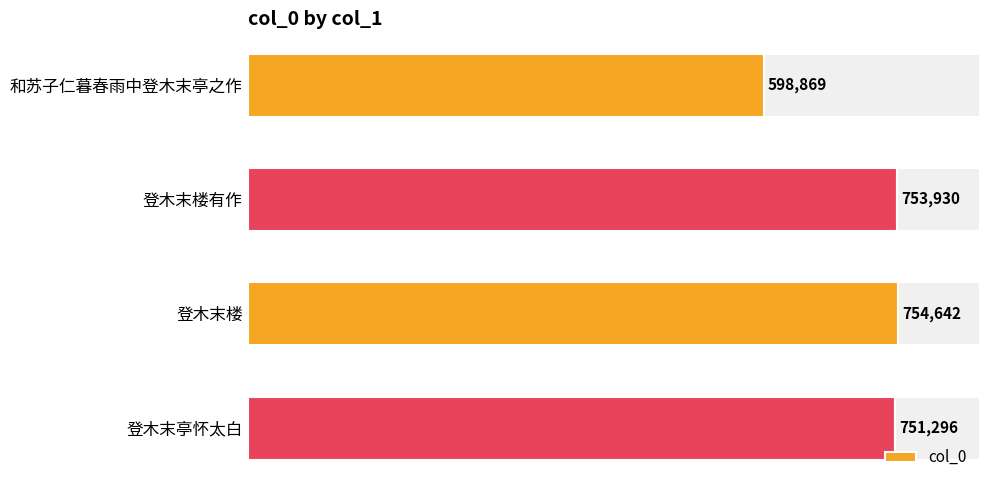

Which category has the highest value in the col_0 series?

登木末楼